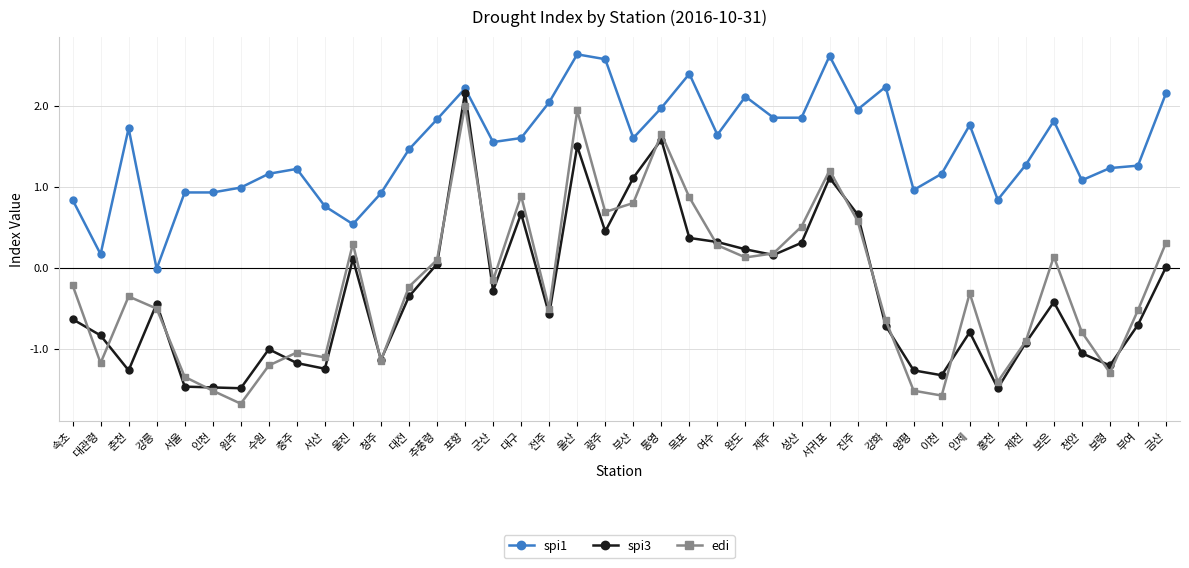

Which category has the lowest value in the spi1 series?

강릉